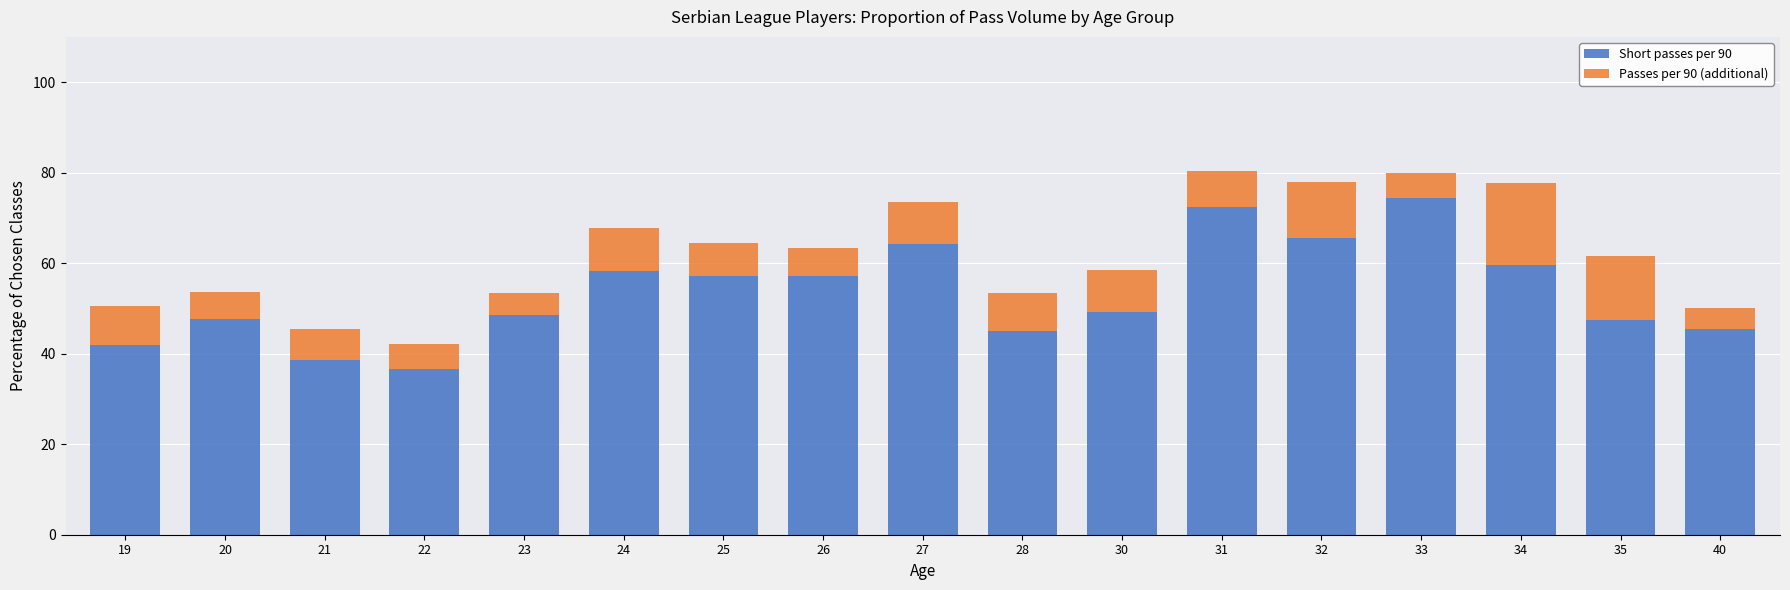

The Short passes per 90 series shows 57.1 at 25. True or false?

True